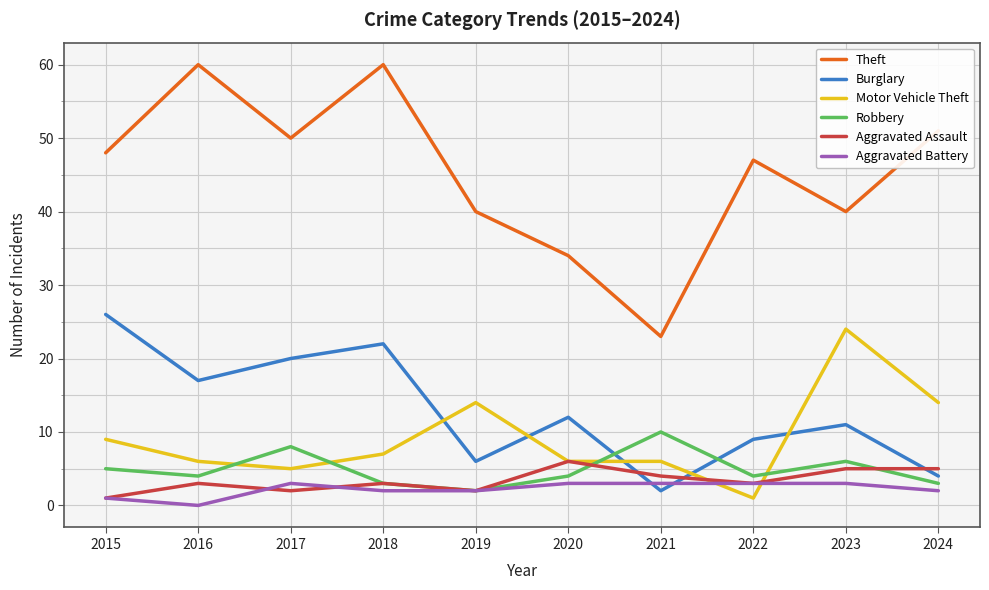

True or false: Theft has more than 2 points higher than both neighbors.

True